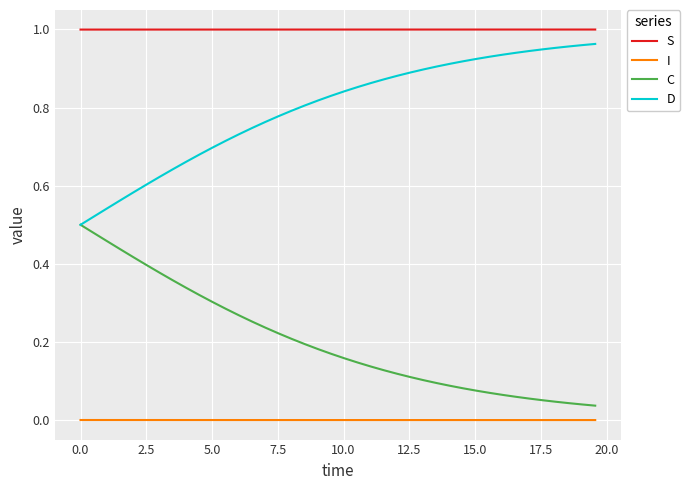

List the series in order of their overall mean, lowest first.

I, C, D, S